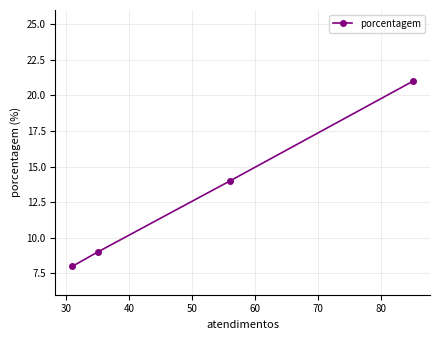

What is the value of the 1st point from the left?

8